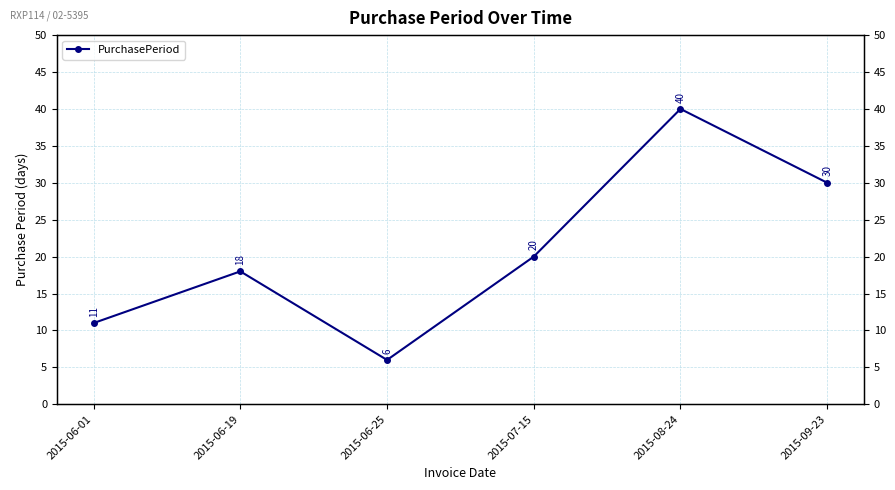

What is the ratio of the value at 2015-08-24 to the value at 2015-09-23?

1.3